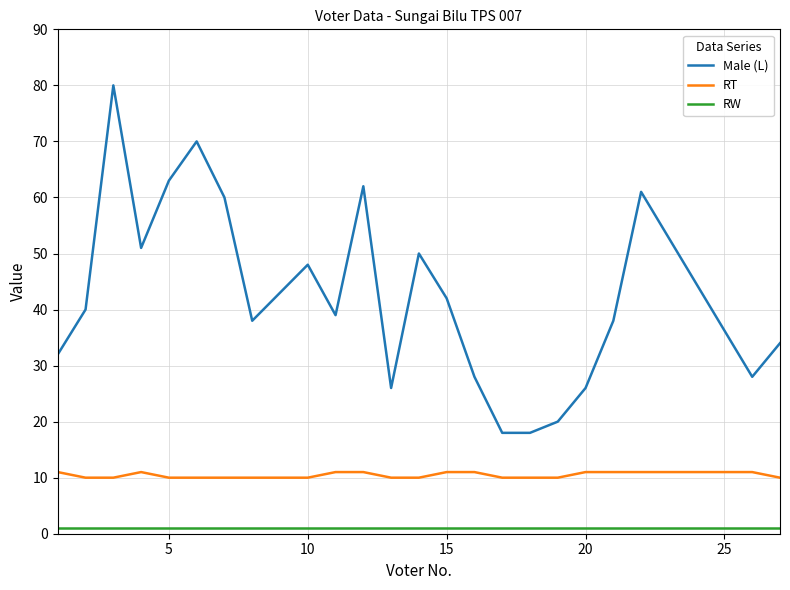

Which series has the largest total across all categories?

Male (L)